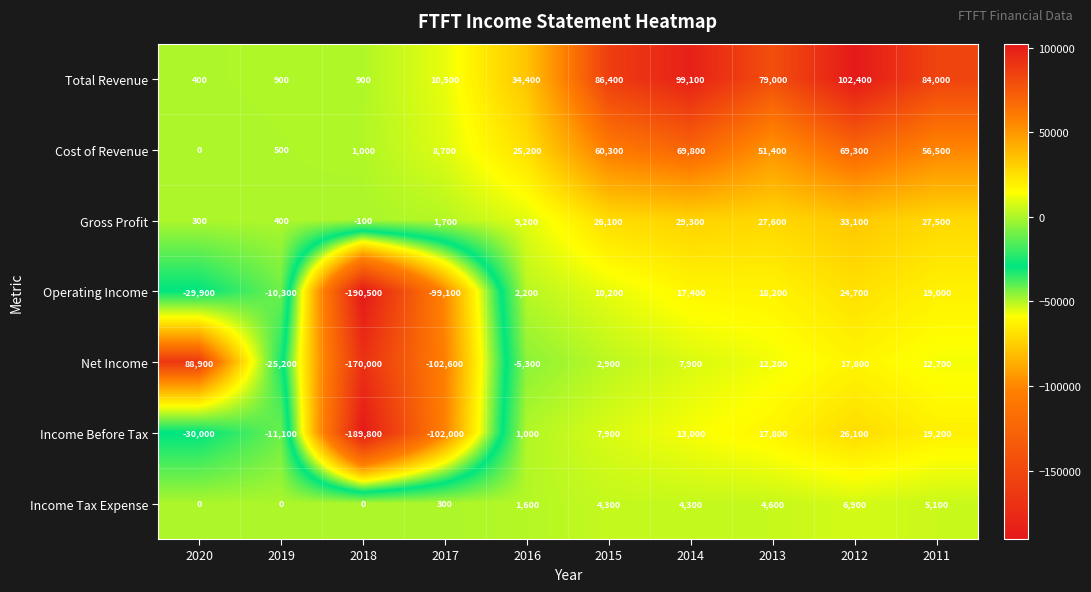

List the series in order of their peak value, lowest first.

Income Tax Expense, Operating Income, Income Before Tax, Gross Profit, Cost of Revenue, Net Income, Total Revenue